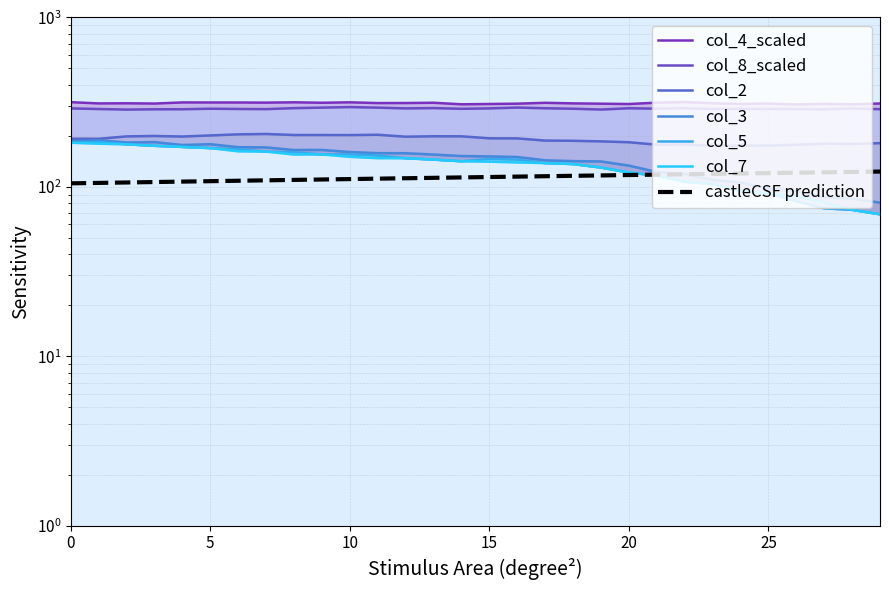

True or false: col_8 and col_5 cross at least once.

False